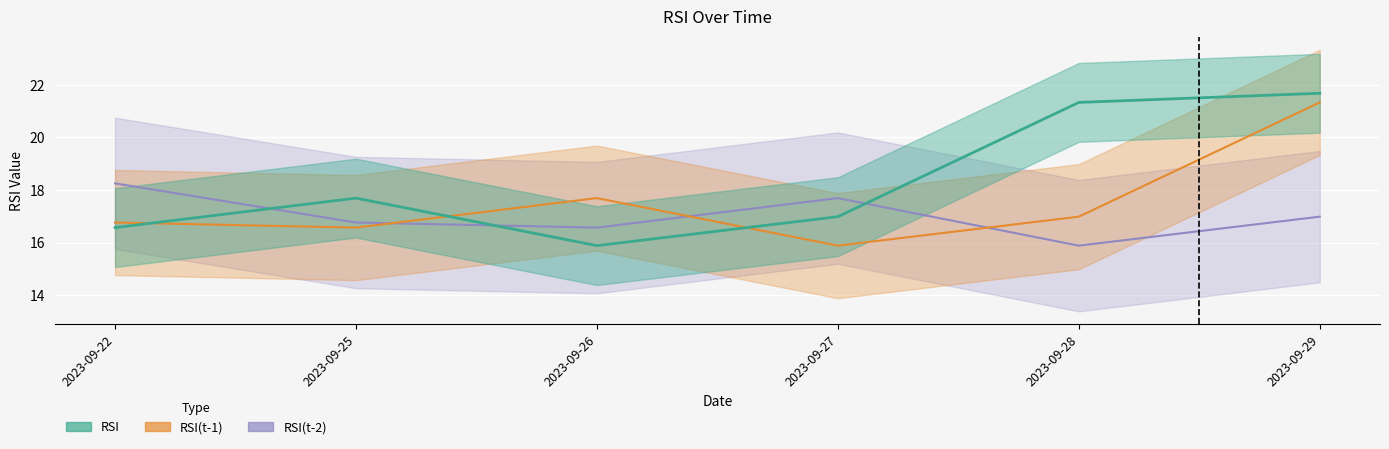

How many data points does each series have?

6